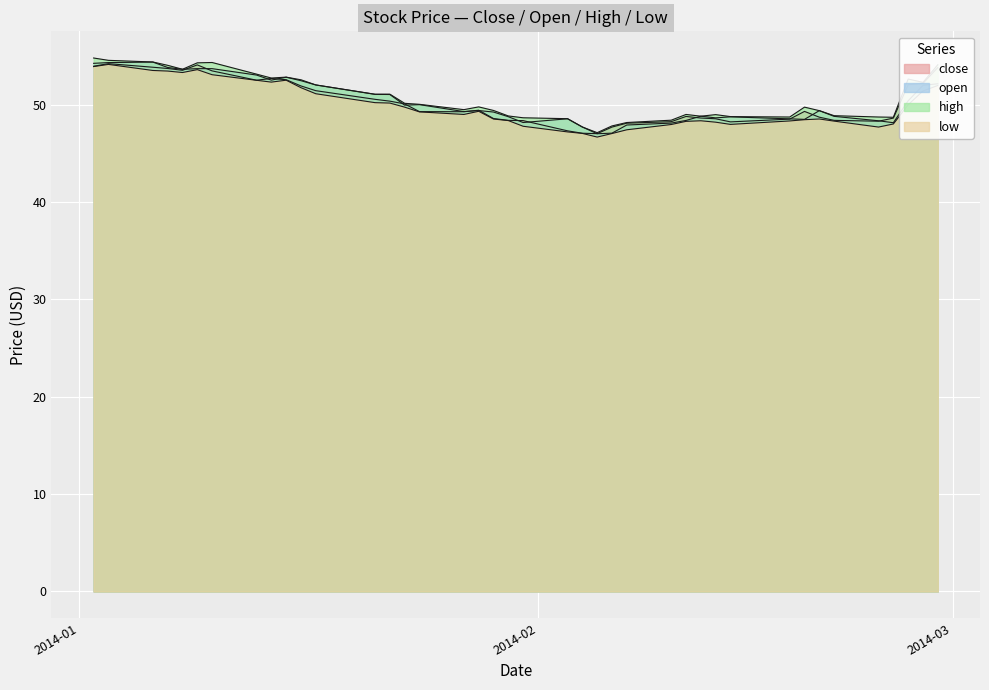

True or false: high has more than 2 interior local peaks.

True